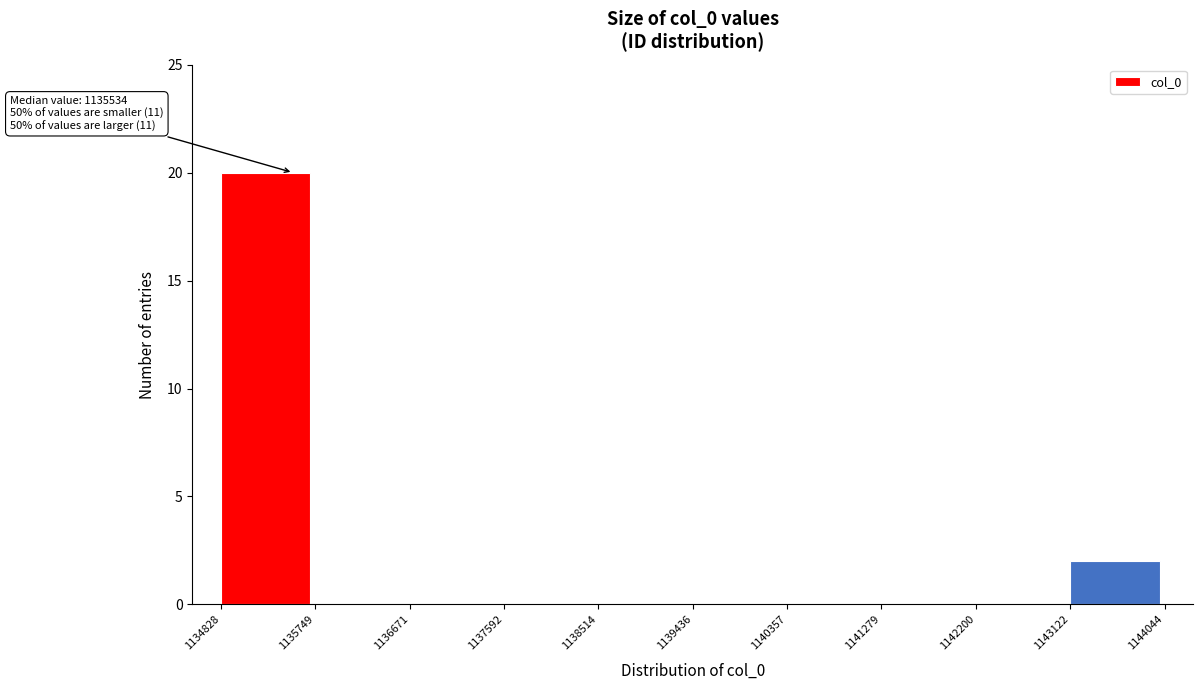

Over which range of the x-axis is the bar tallest?

1134828 to 1135749